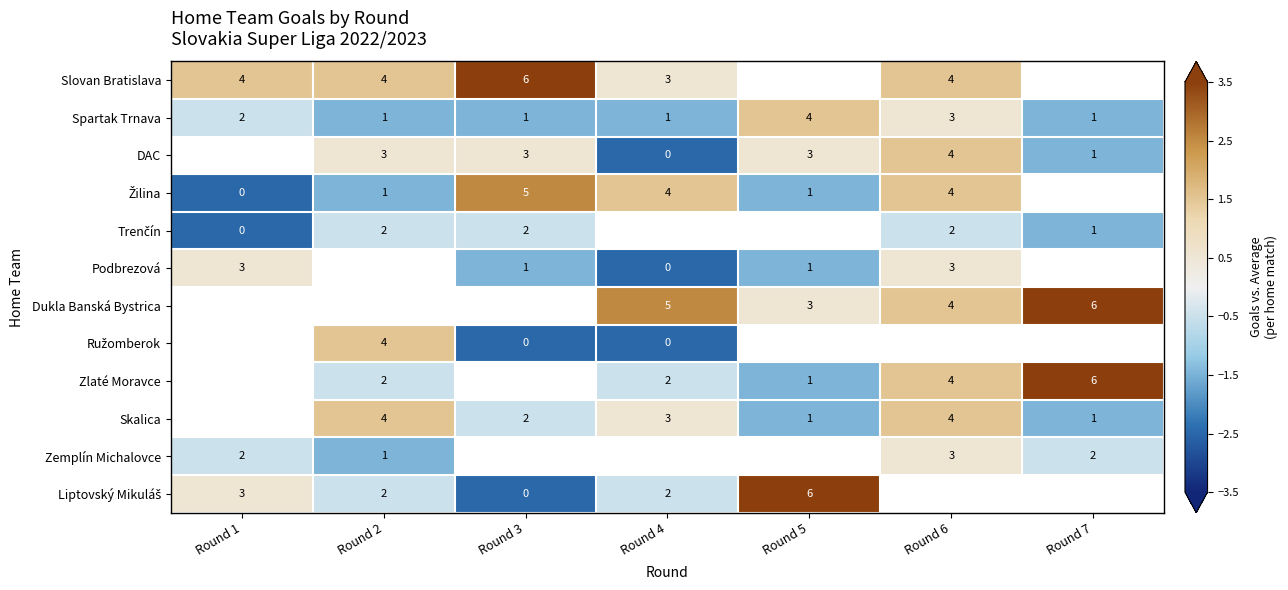

List the series in order of their peak value, lowest first.

Trenčín, Spartak Trnava, DAC, Podbrezová, Zemplín Michalovce, Žilina, Slovan Bratislava, Dukla Banská Bystrica, Ružomberok, Zlaté Moravce, Skalica, Liptovský Mikuláš